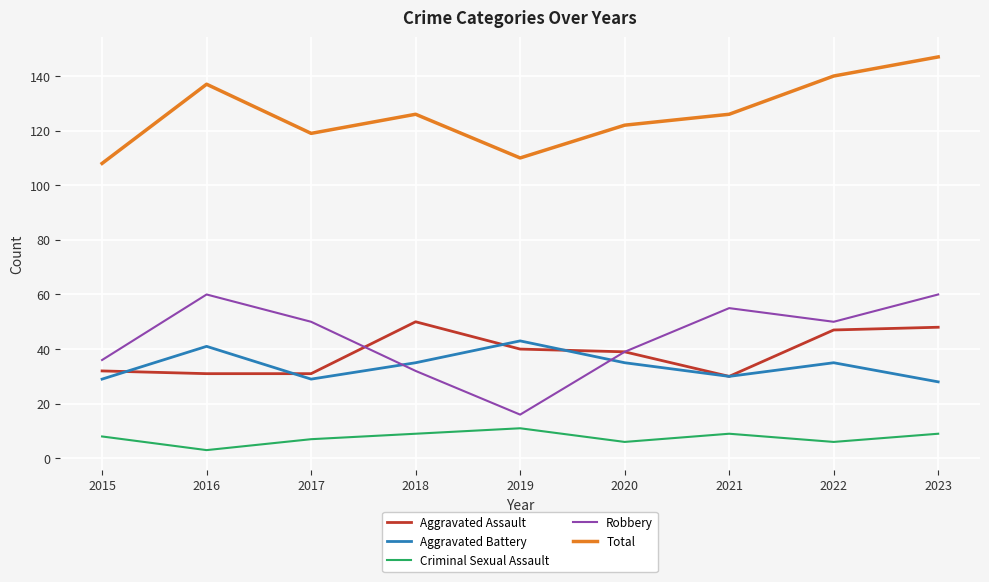

Count the Criminal Sexual Assault values in the range 6 to 9.

7